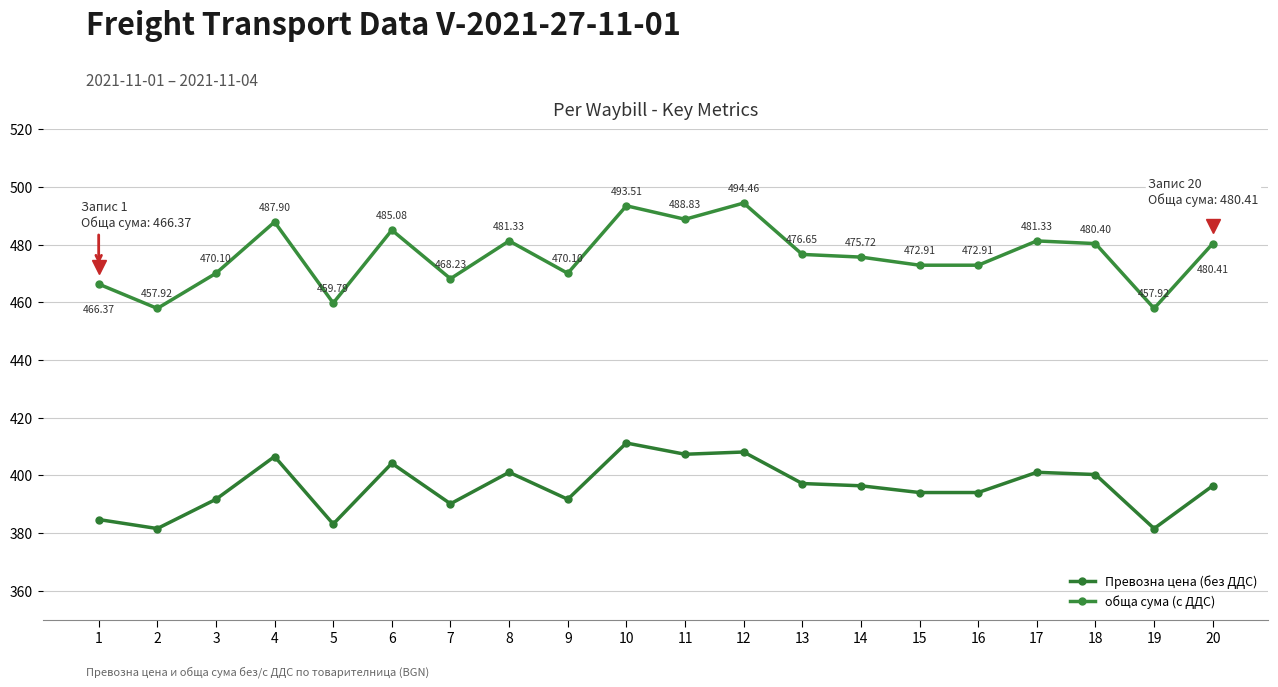

In Превозна цена (без ДДС), how many points are higher than both neighbors (excluding endpoints)?

6